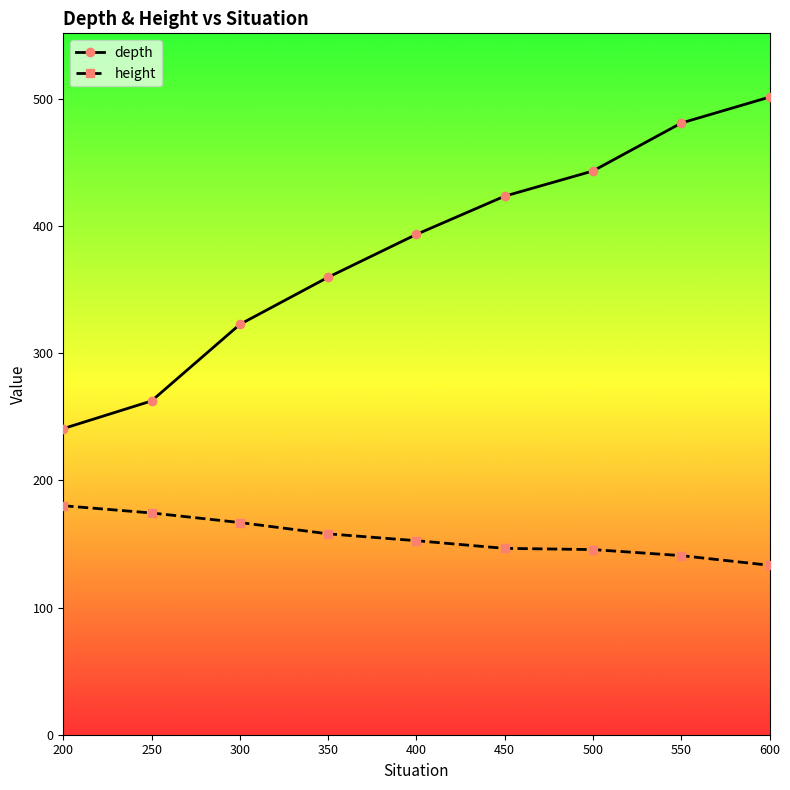

At which category is the sum across all series the highest?

600